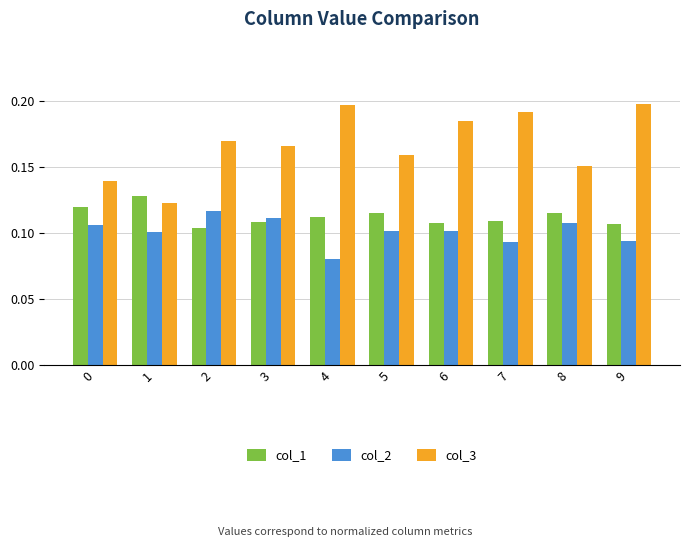

Which series has the largest range (max minus min)?

col_3